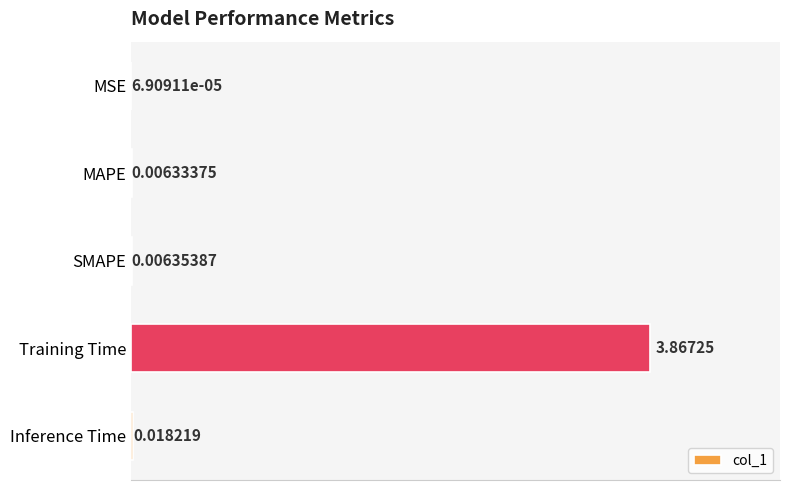

Which category has the highest value across all series?

Training Time